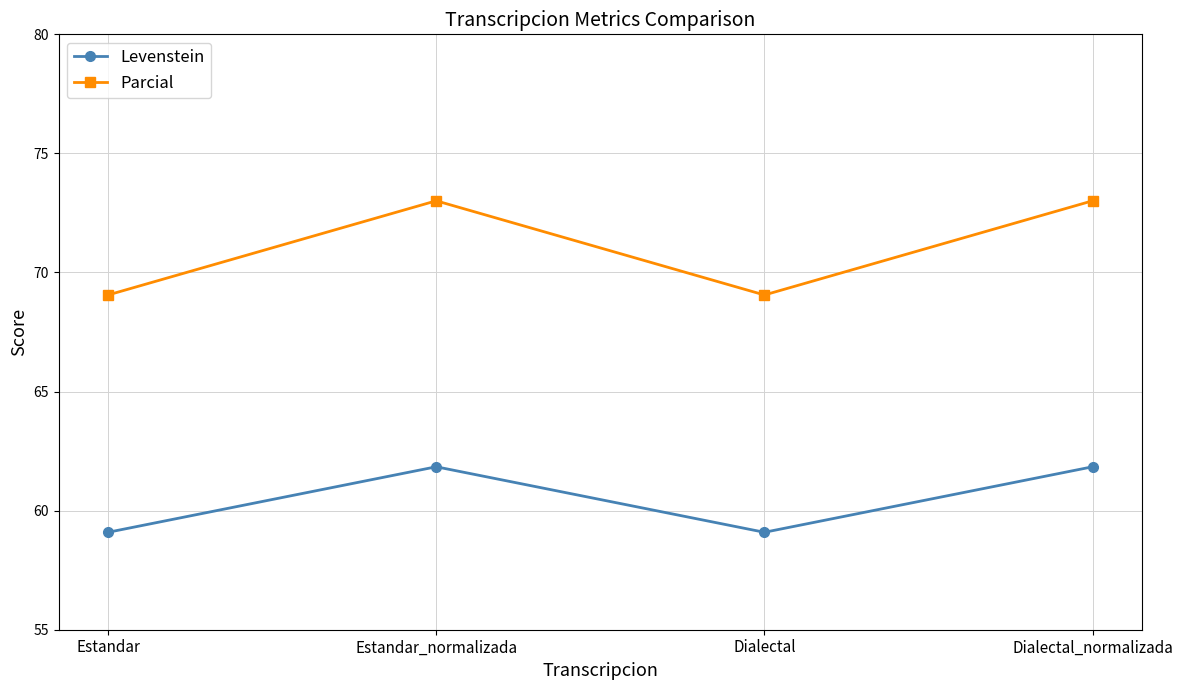

Which series has the largest range (max minus min)?

Parcial